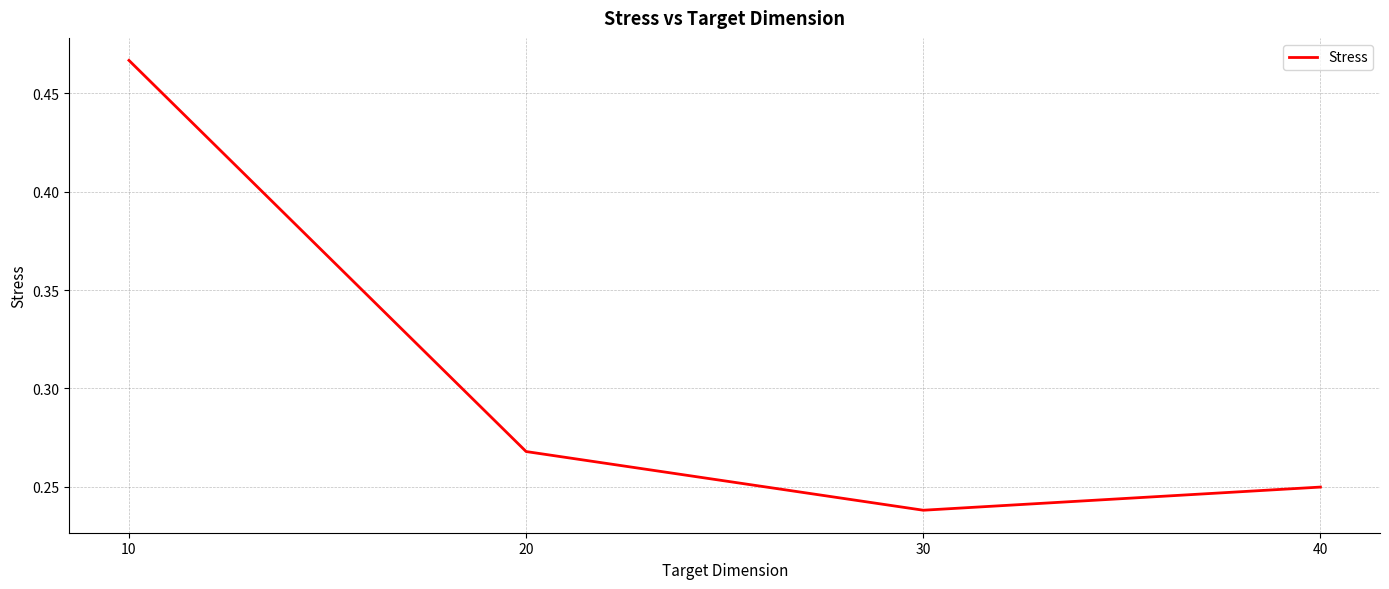

What is the sum of the values at 30 and 10?

0.7